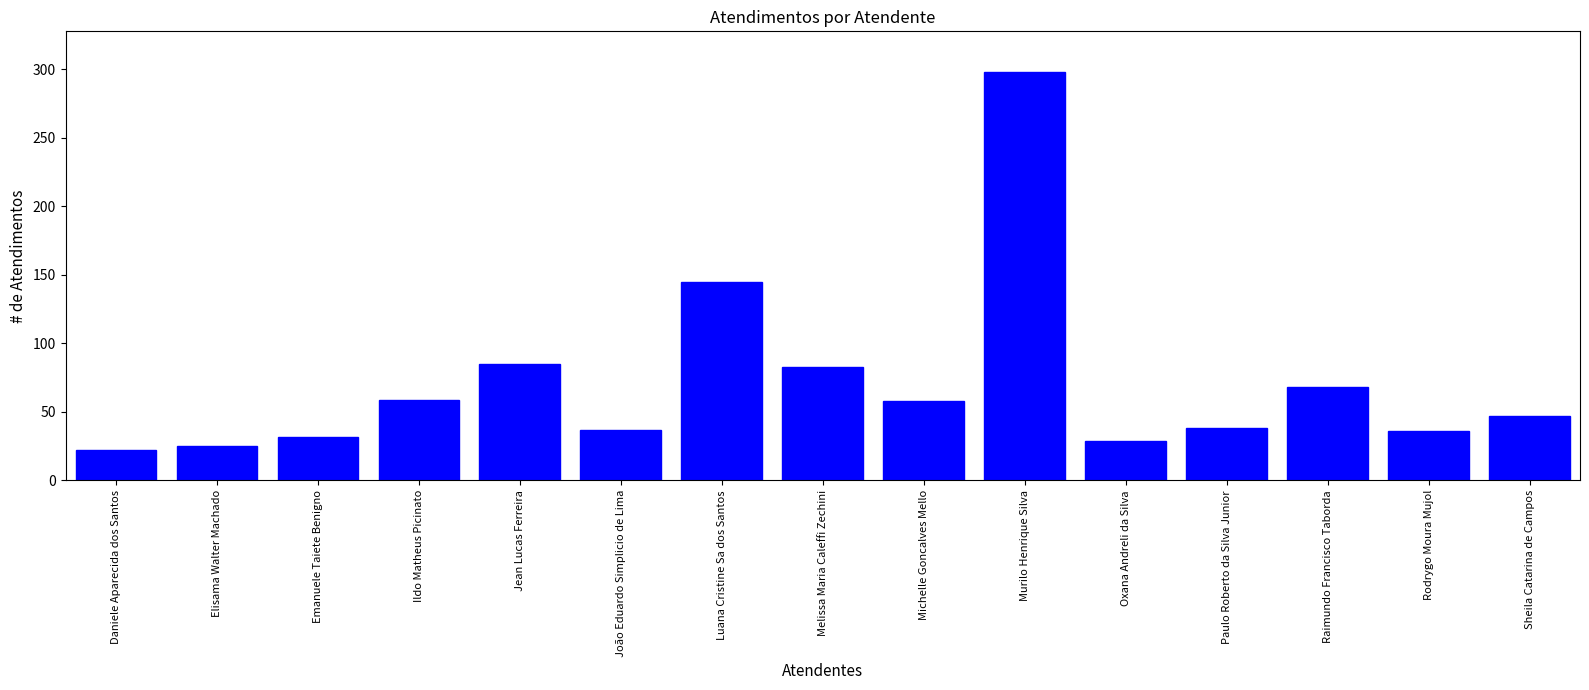

What is the sum of the values at Luana Cristine Sa dos Santos and Murilo Henrique Silva?

443